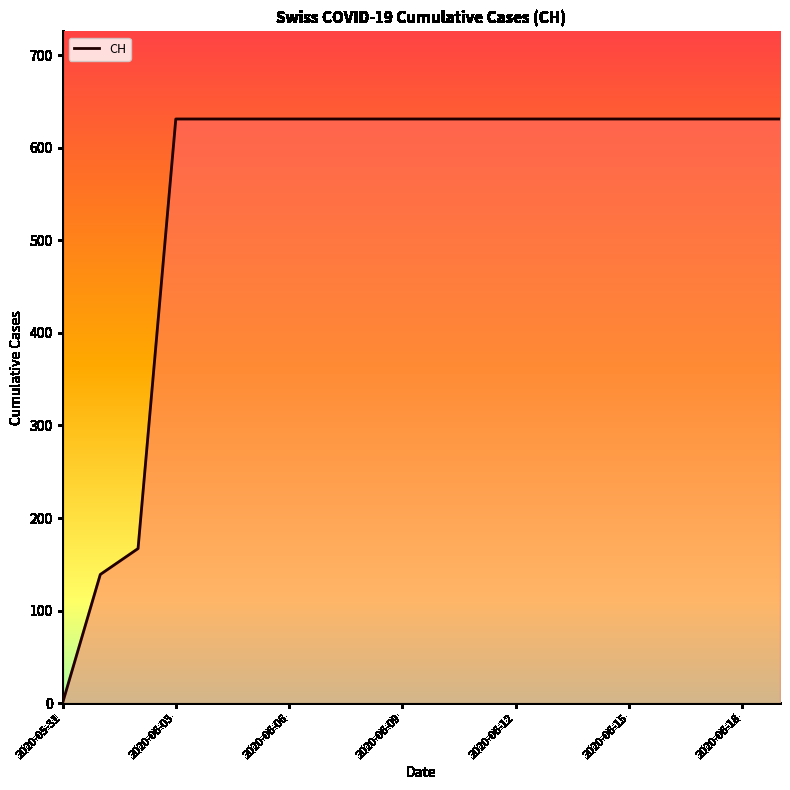

What is the difference between the maximum and minimum values?

631